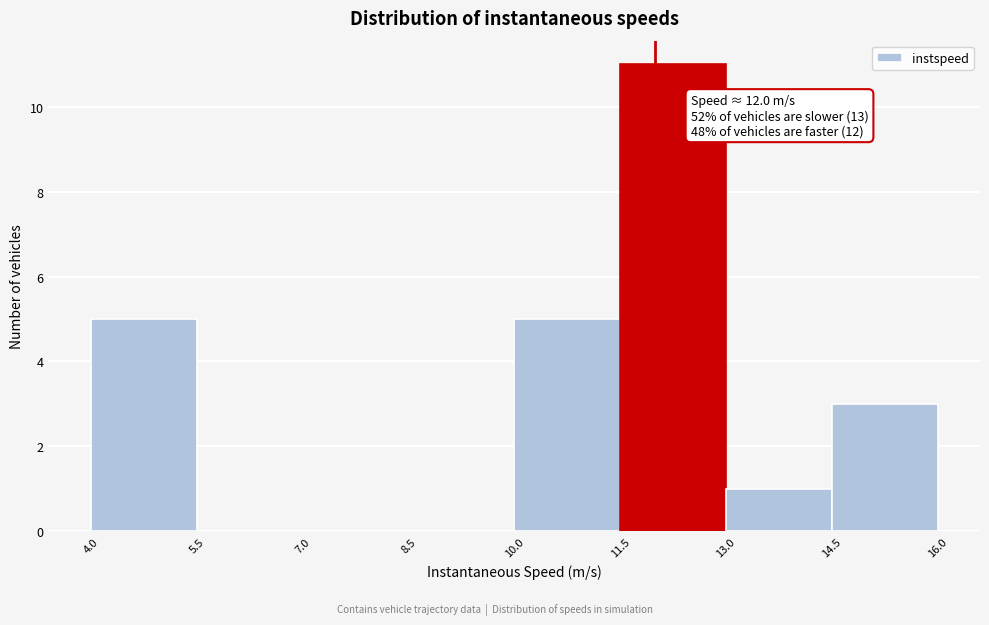

Which range on the x-axis has the tallest bar?

11.5 to 13.0